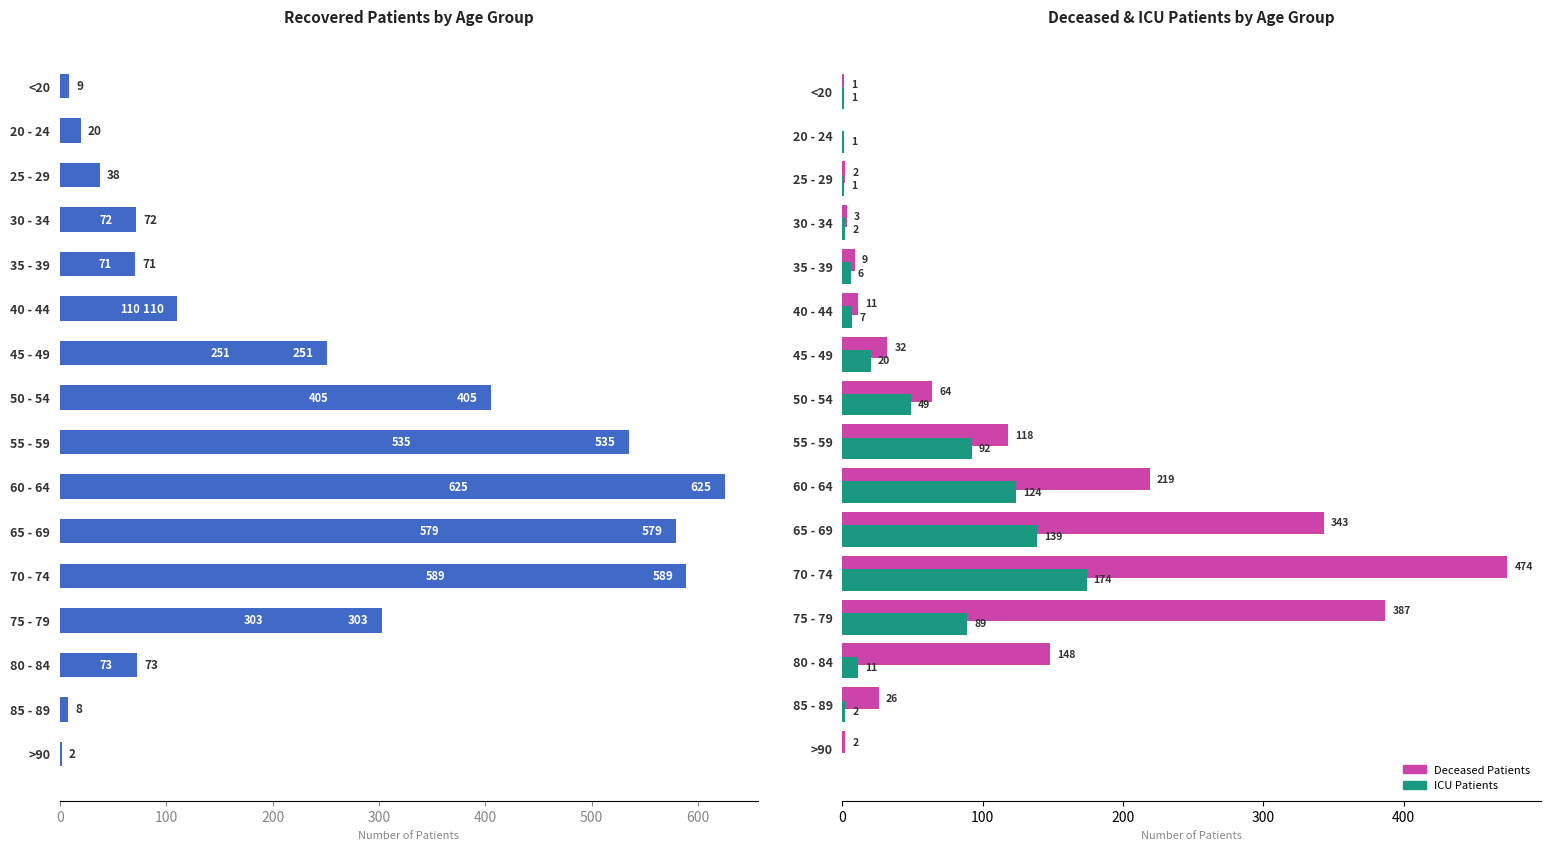

The value of recovered_patients at 75 - 79 is 405. True or false?

False